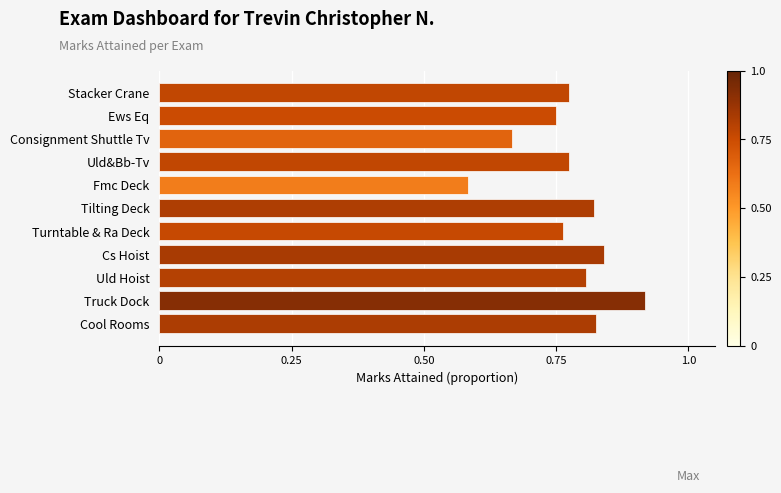

The value at Cool Rooms is 0.8. True or false?

True